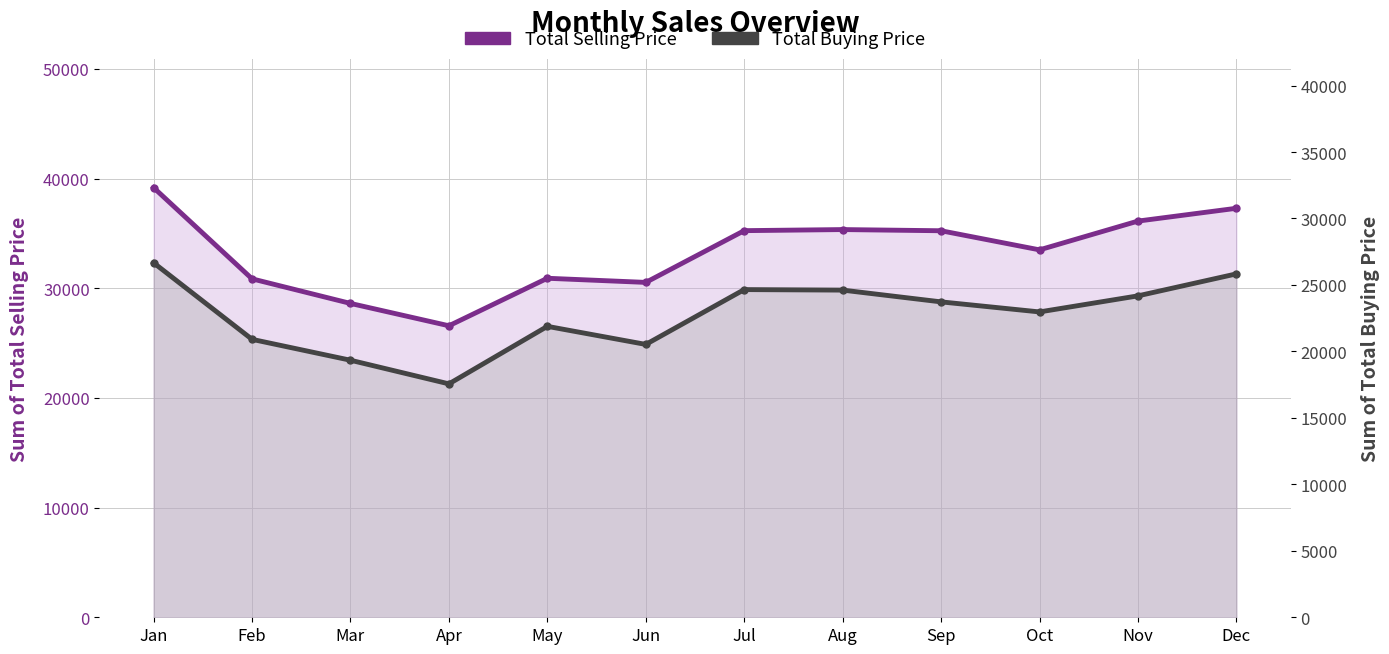

What is the average value of the Total Selling Price series?

33285.8